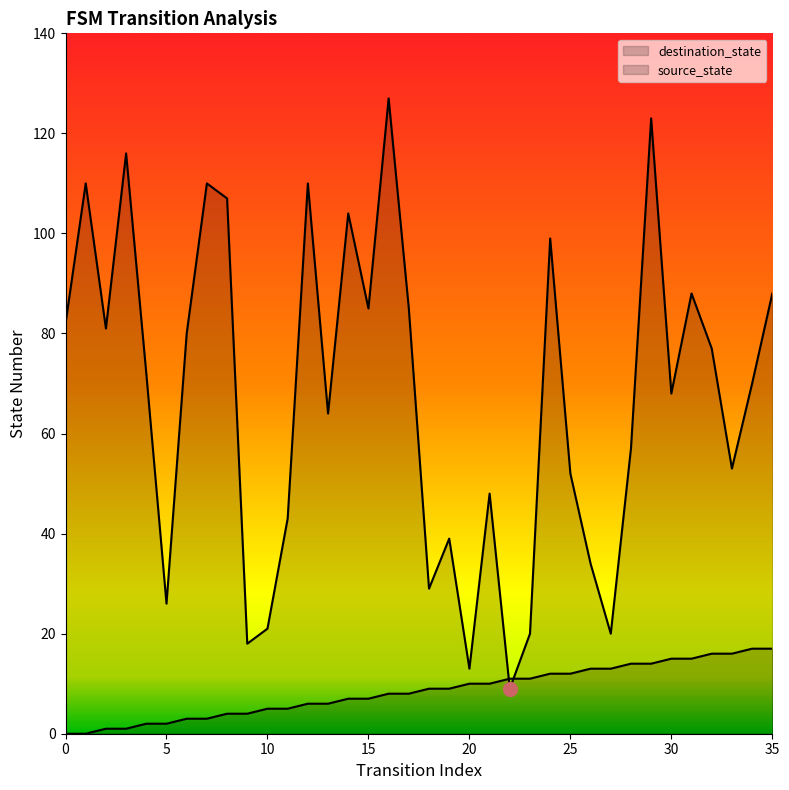

Rank the series at 34 from highest to lowest value.

destination_state, source_state